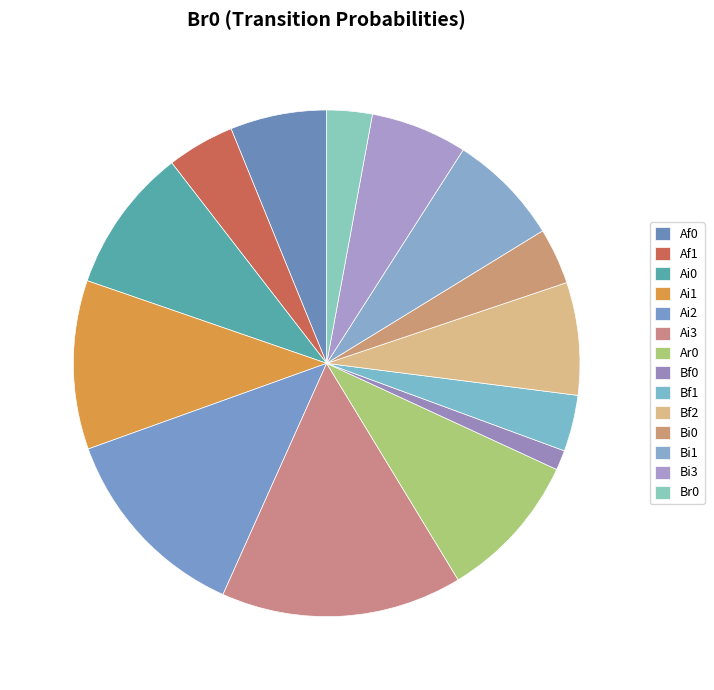

To the nearest percent, what portion does Bf2 represent?

7%